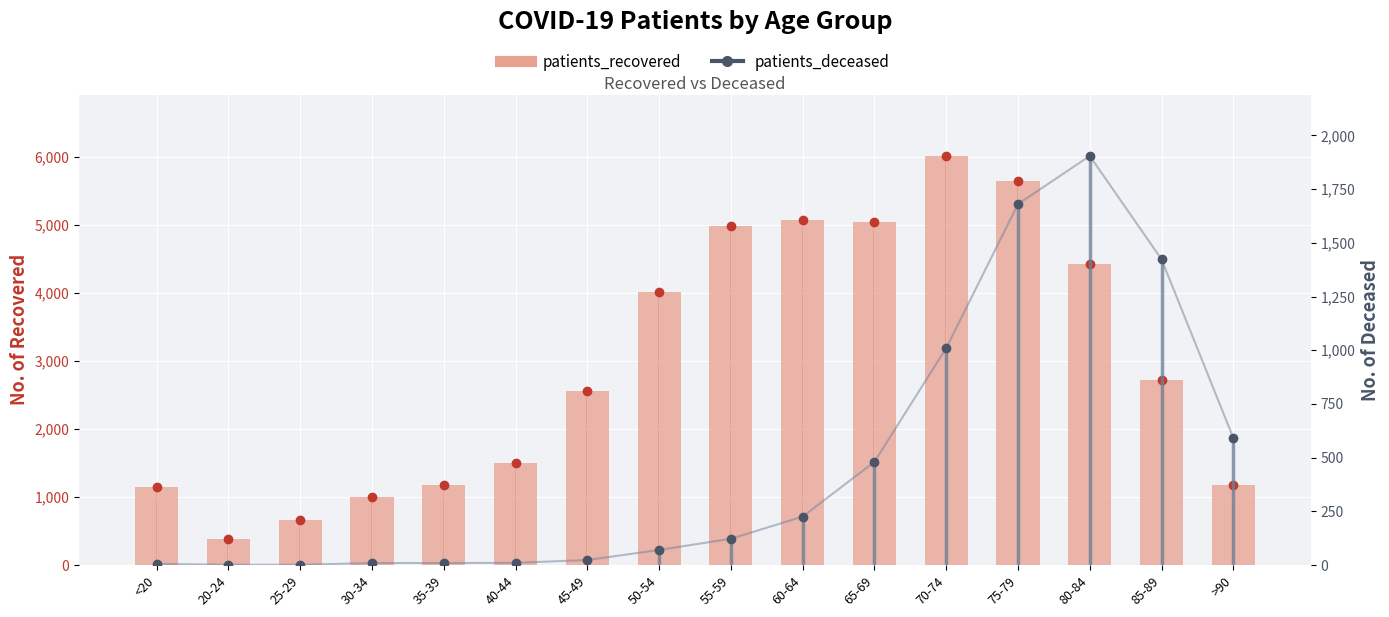

What is the sum of all patients_recovered values?

47533